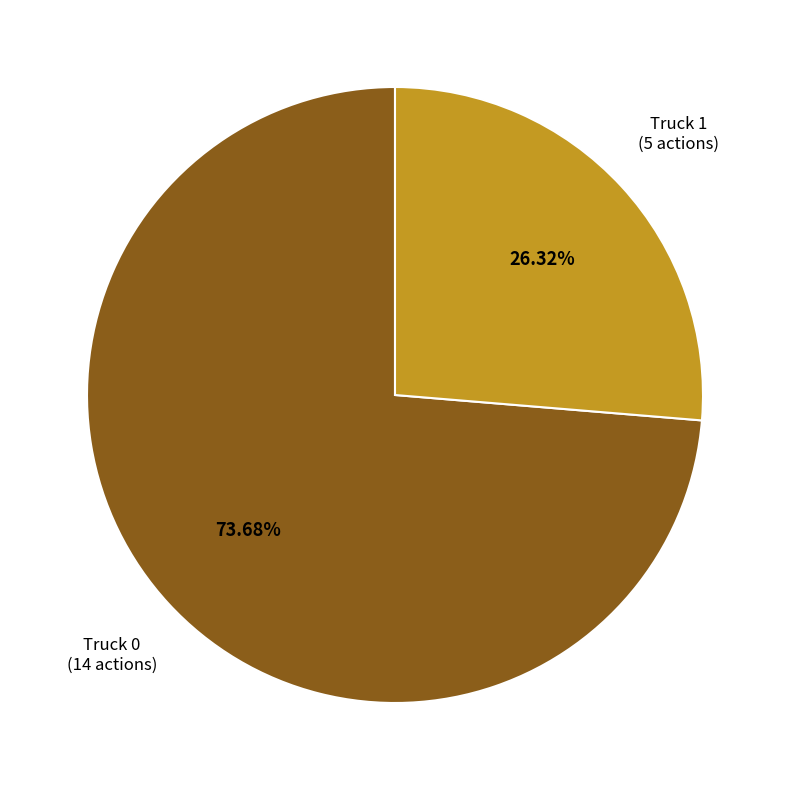

Is there any slice that represents more than half of the pie?

Yes